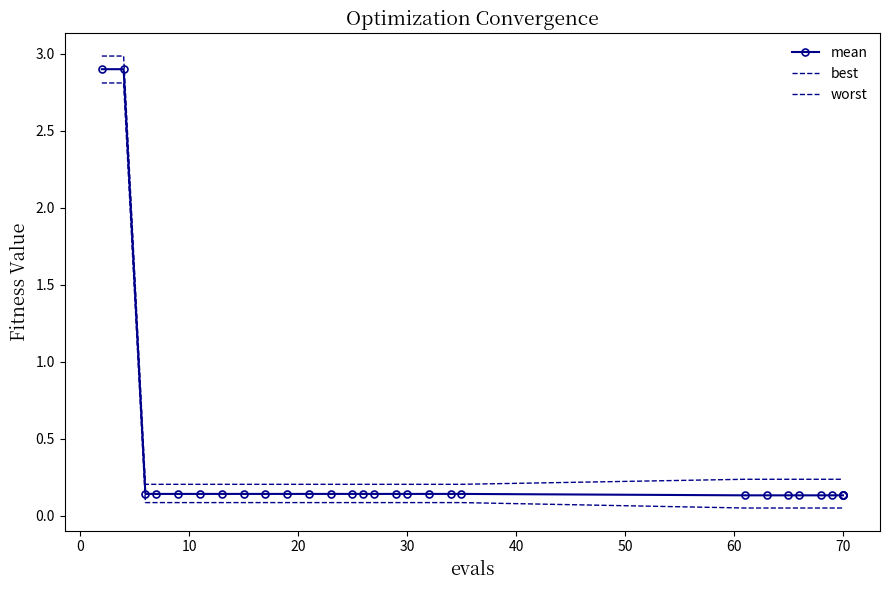

What is the sum of all worst values?

12.0